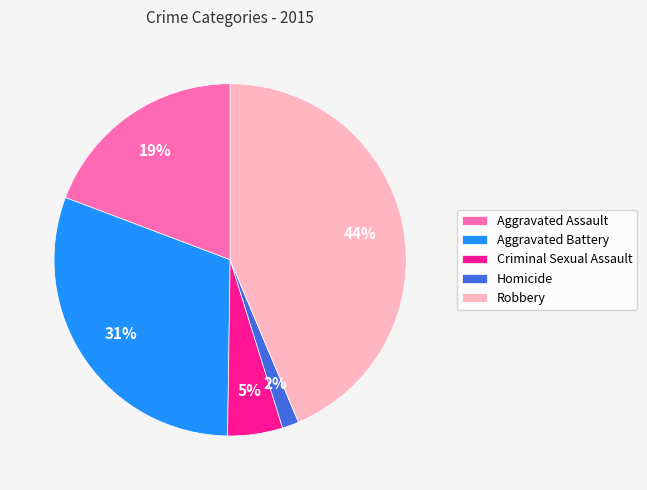

Does any single category account for the majority?

No